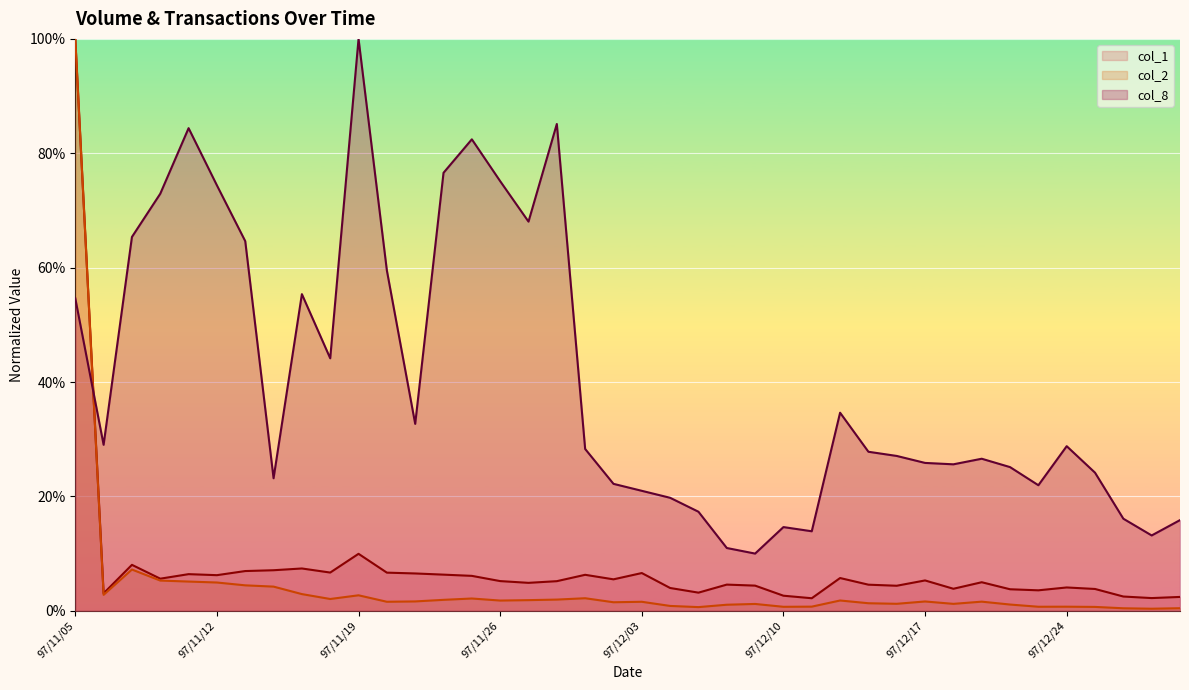

How many data points does each series have?

40